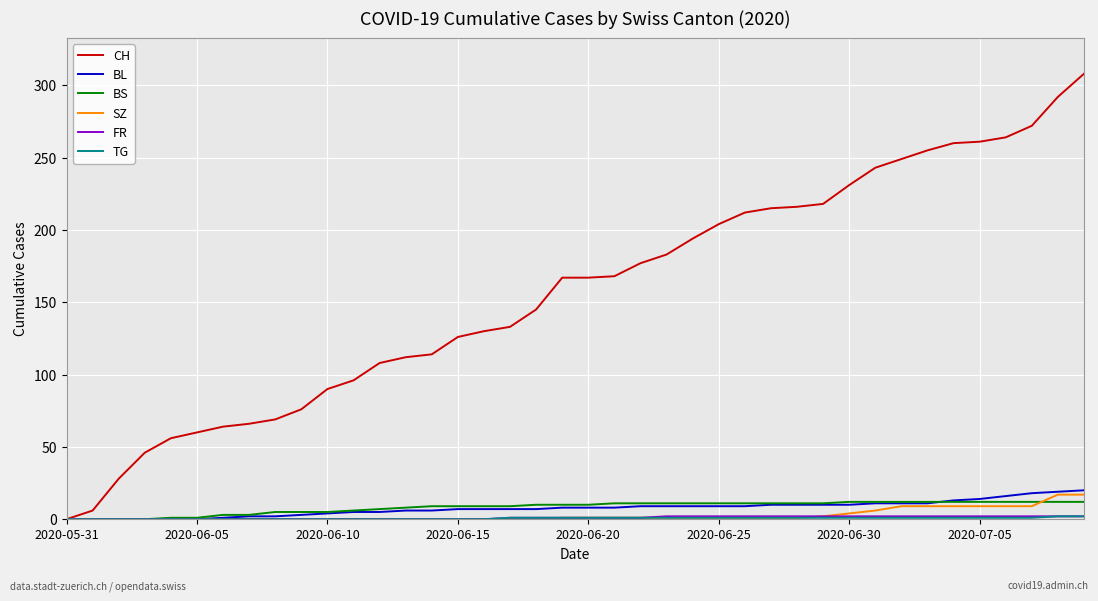

What is the greatest value displayed?

308